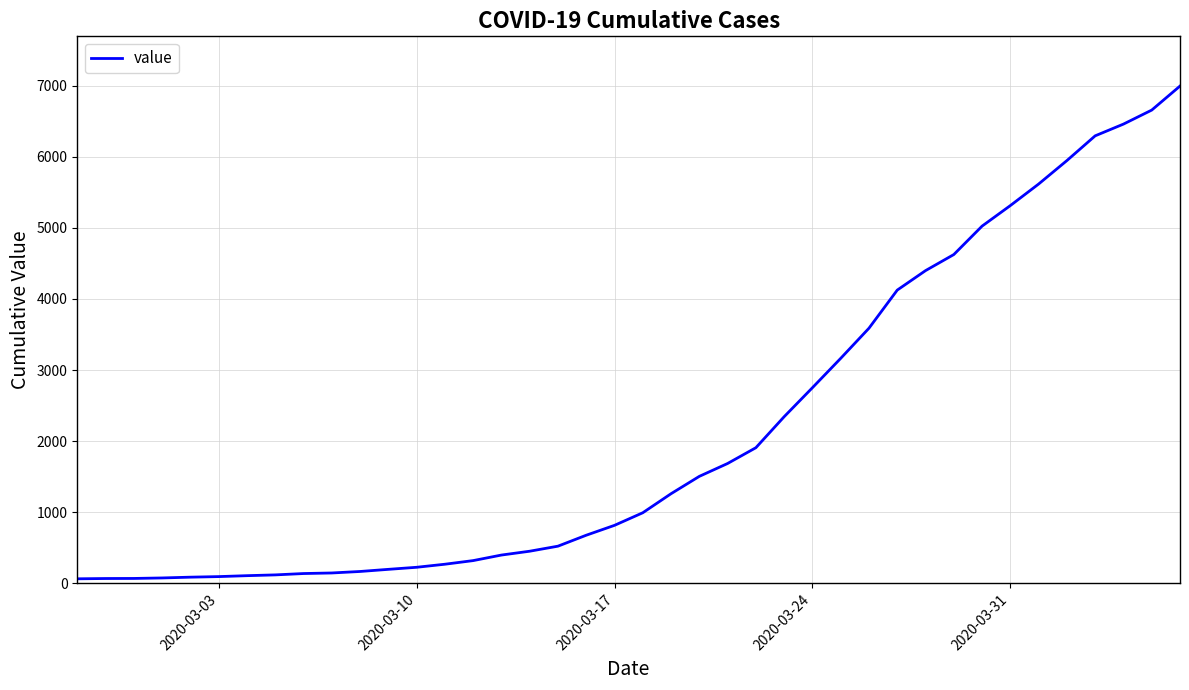

What is the maximum value shown in the chart?

6995